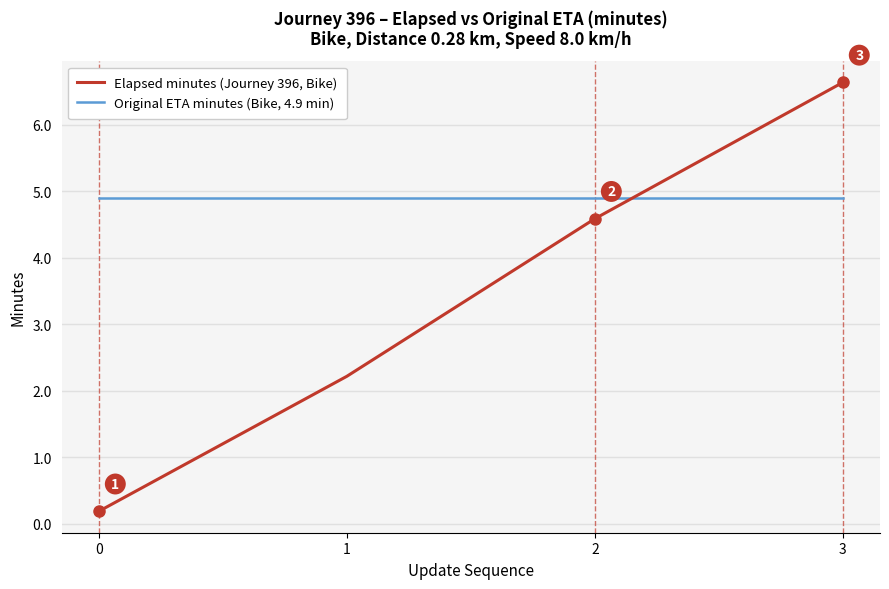

Which series has the largest range (max minus min)?

Elapsed minutes (Journey 396, Bike)